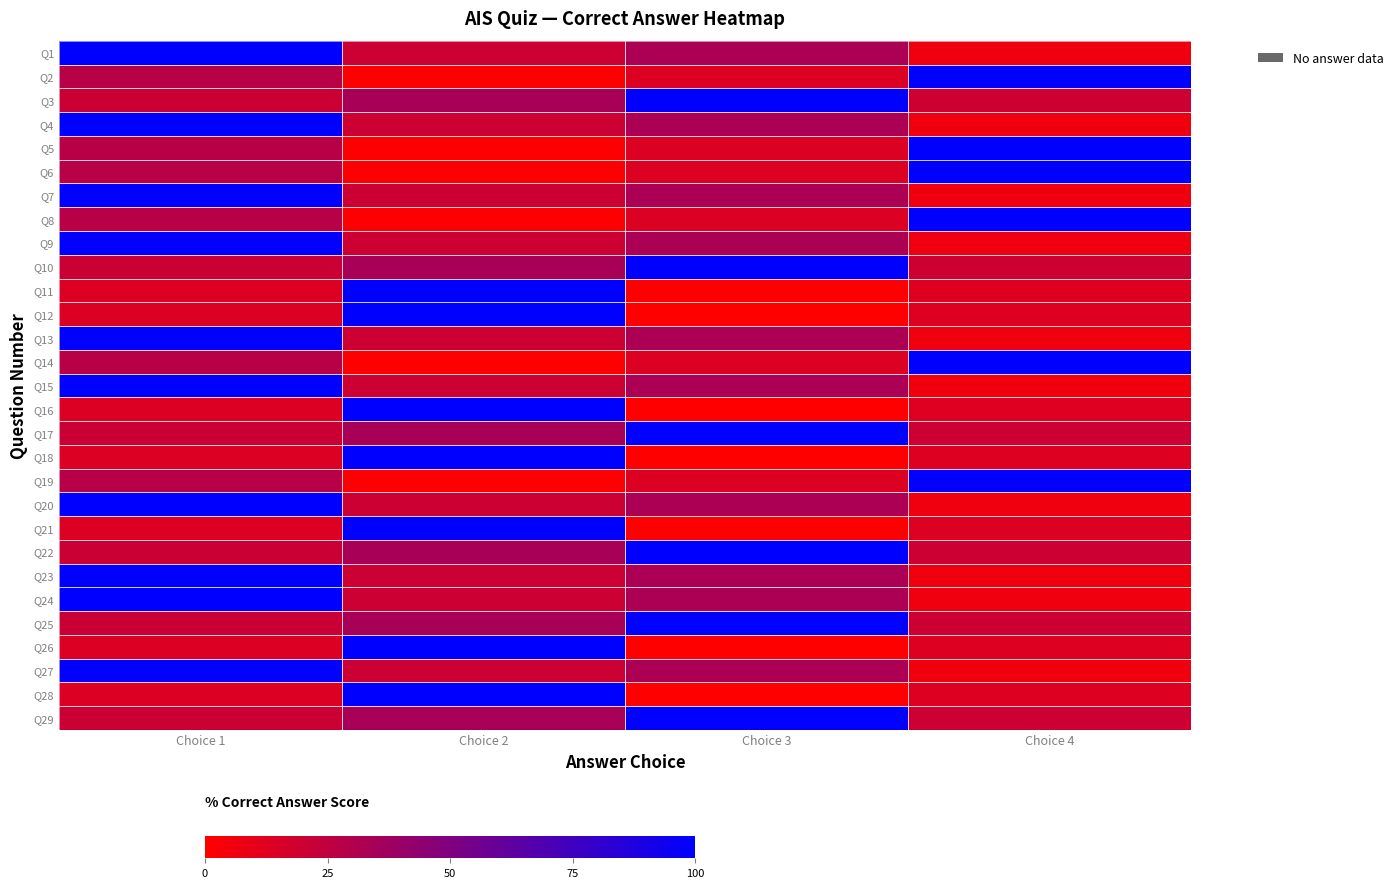

What is the total value across all series at Choice 4?

871